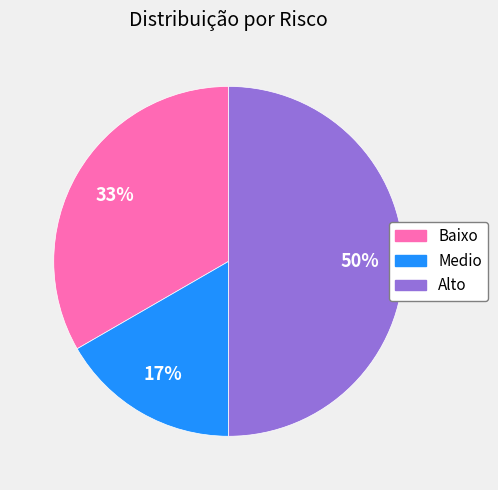

What is the ratio of the value at Alto to the value at Baixo?

1.5